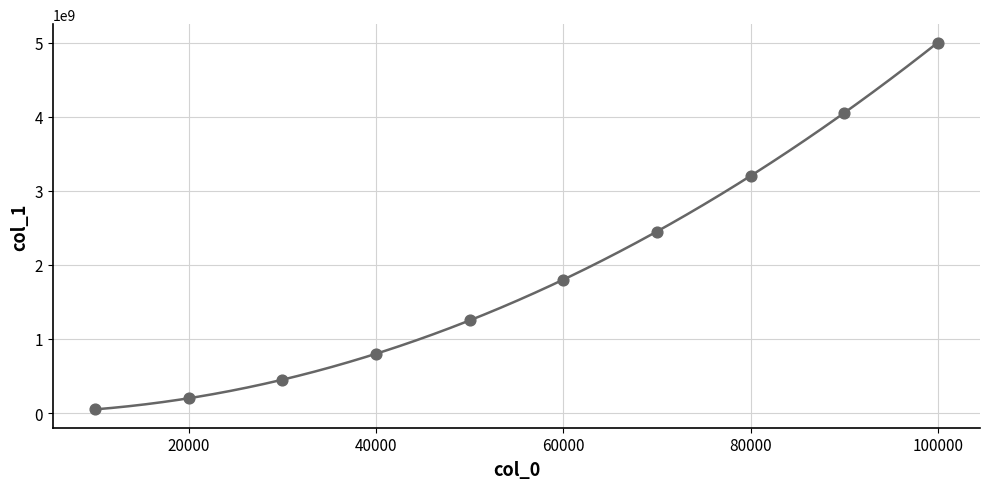

What Y value in the scatter plot is closest to 2525027501?

2450035001